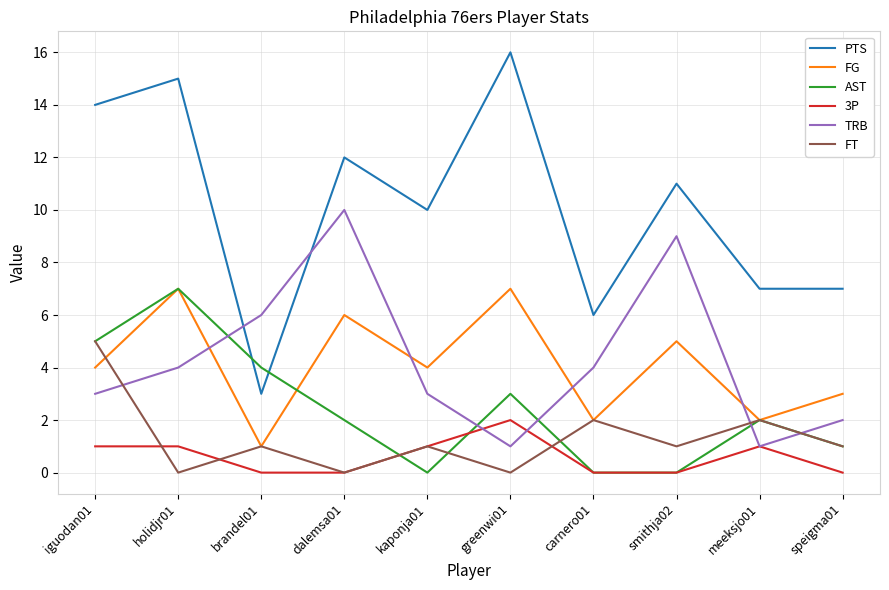

Reading left to right, list all the values displayed in this chart.

PTS: 14	15	3	12	10	16	6	11	7	7
FG: 4	7	1	6	4	7	2	5	2	3
AST: 5	7	4	2	0	3	0	0	2	1
3P: 1	1	0	0	1	2	0	0	1	0
TRB: 3	4	6	10	3	1	4	9	1	2
FT: 5	0	1	0	1	0	2	1	2	1